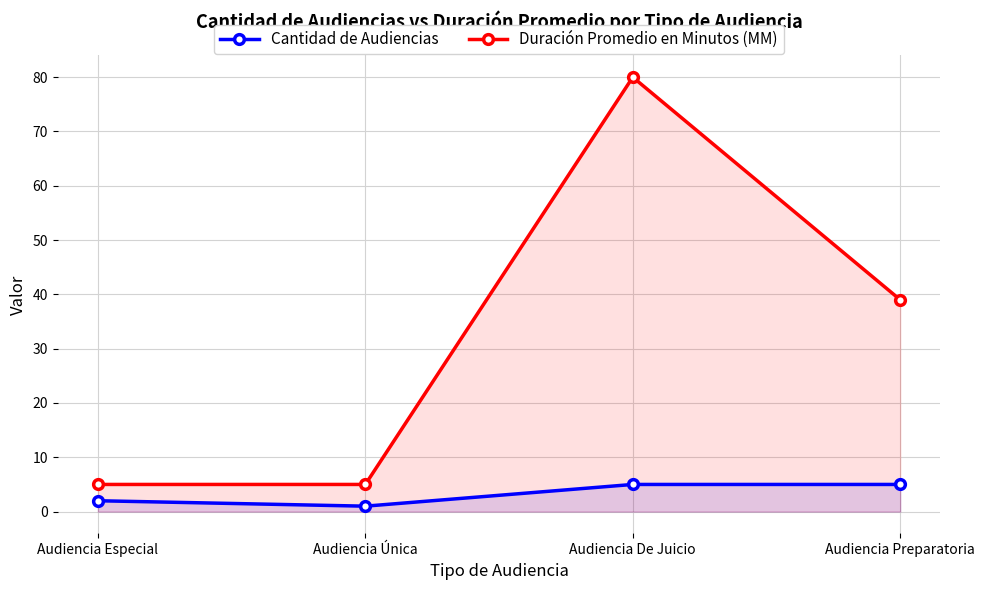

Reading right to left, transcribe all the data shown in this chart.

Cantidad de Audiencias: 5	5	1	2
Duración Promedio en Minutos (MM): 39	80	5	5